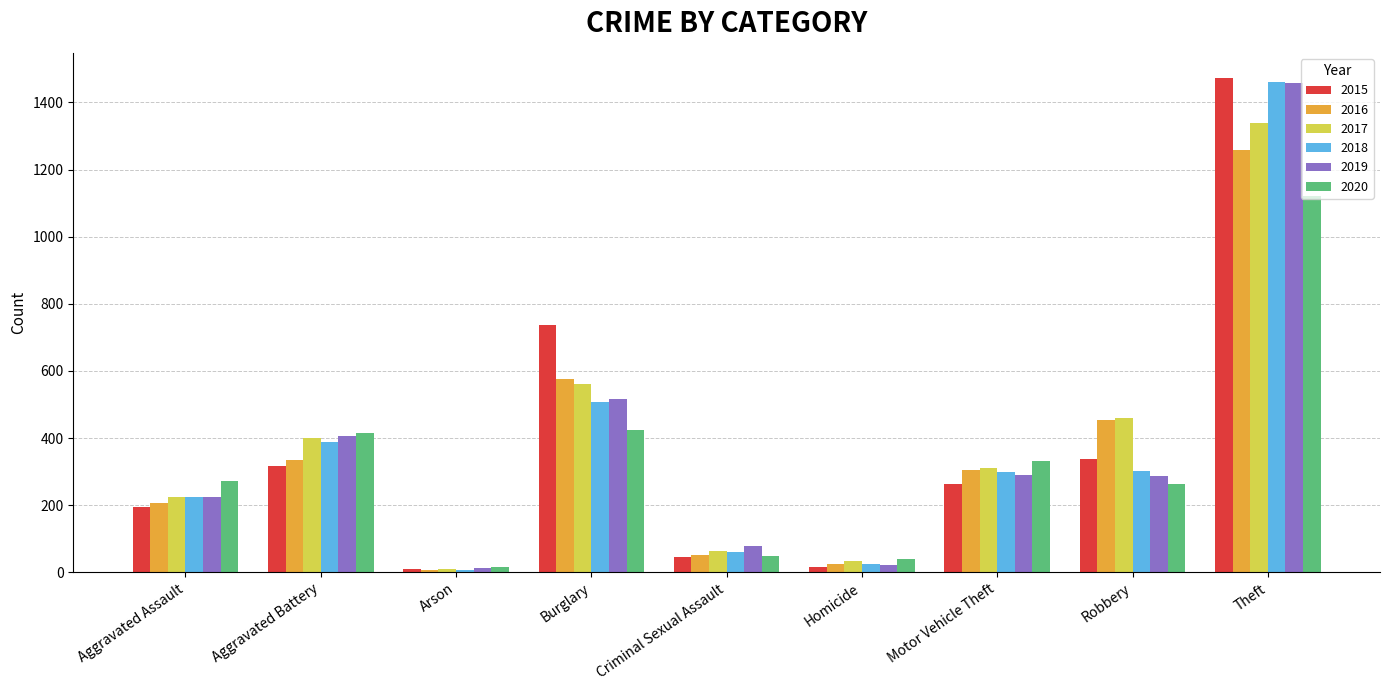

At which category is the sum across all series the highest?

Theft